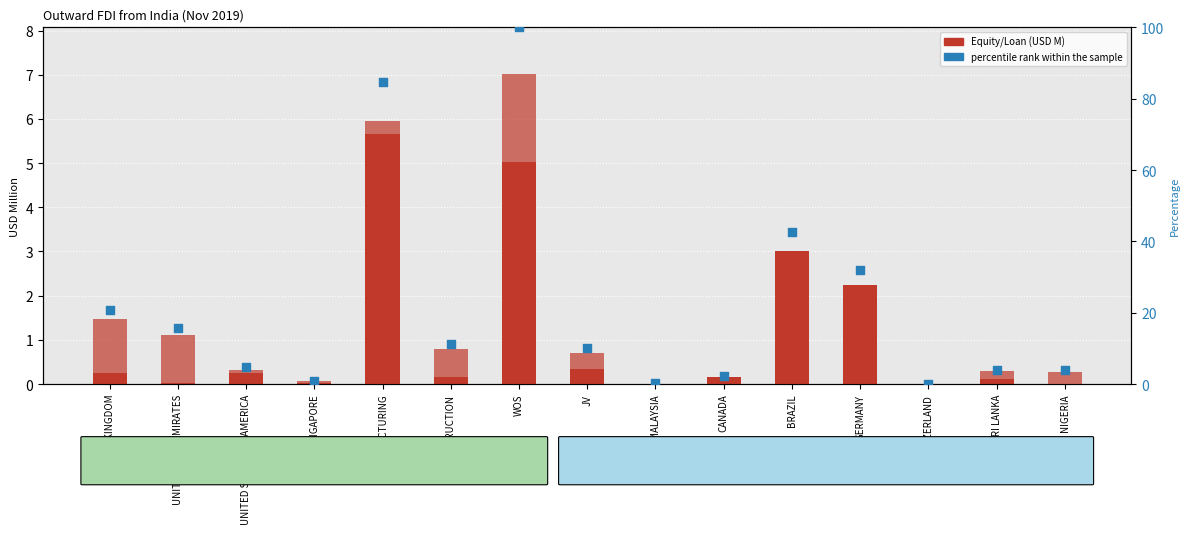

Which series contains the highest Y value?

percentile rank within the sample